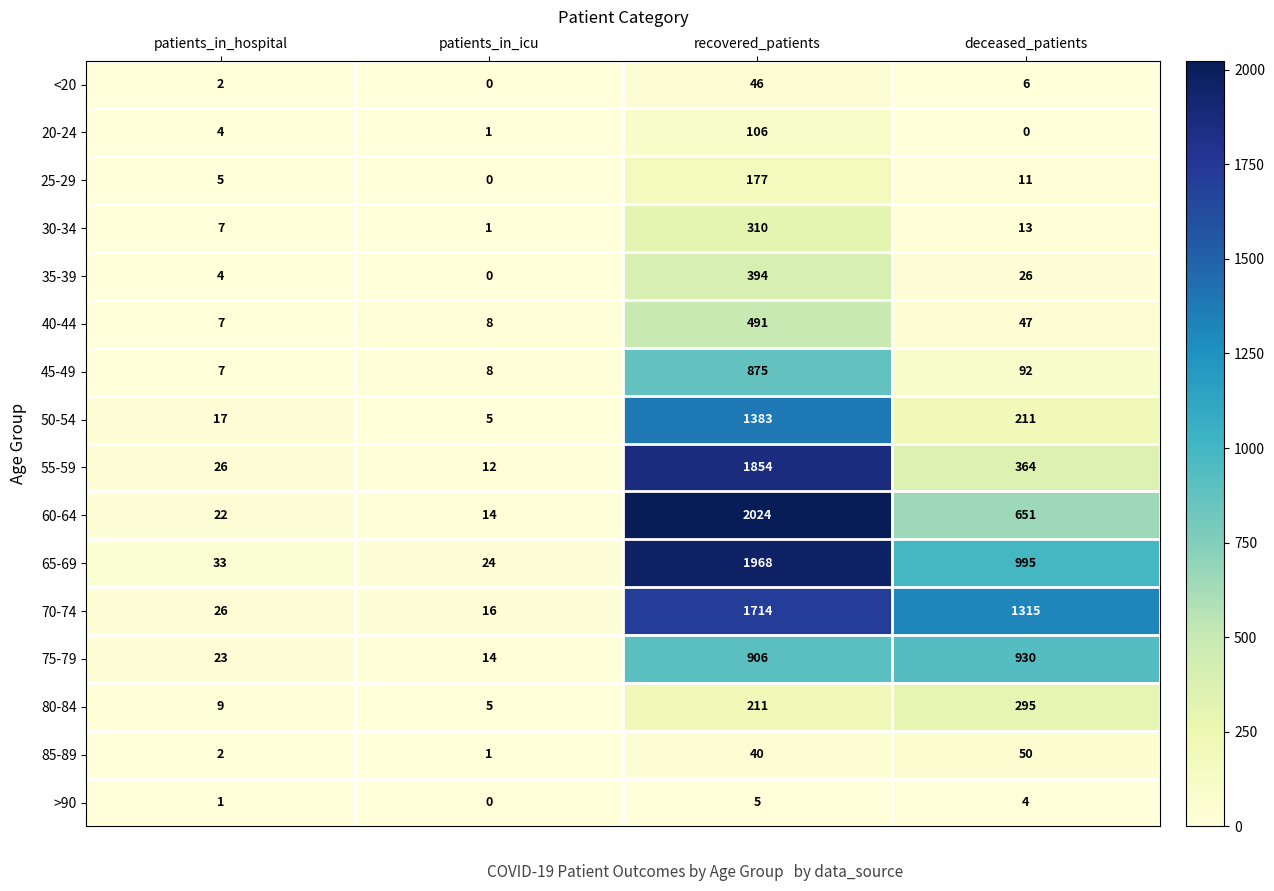

True or false: <20 has a value of 46 at recovered_patients.

True